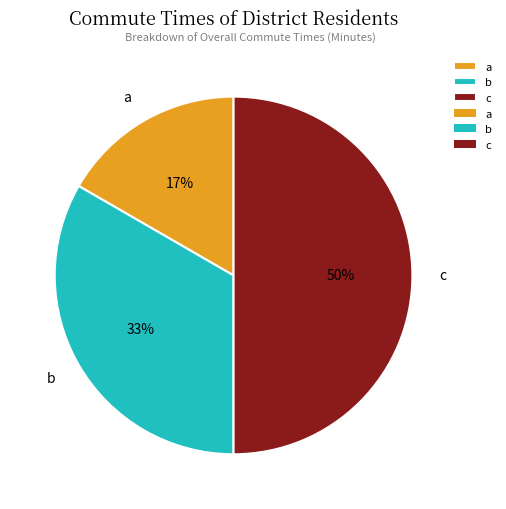

To the nearest percent, what portion does b represent?

33%